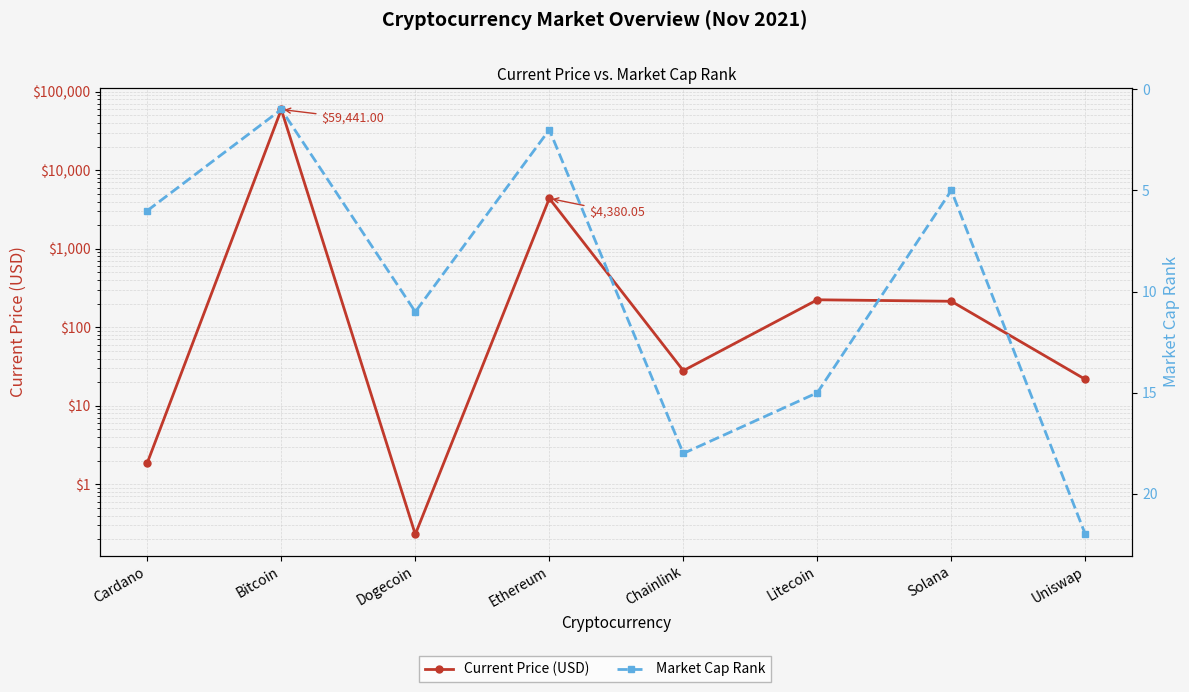

The Current Price (USD) series shows 28.0 at Chainlink. True or false?

True